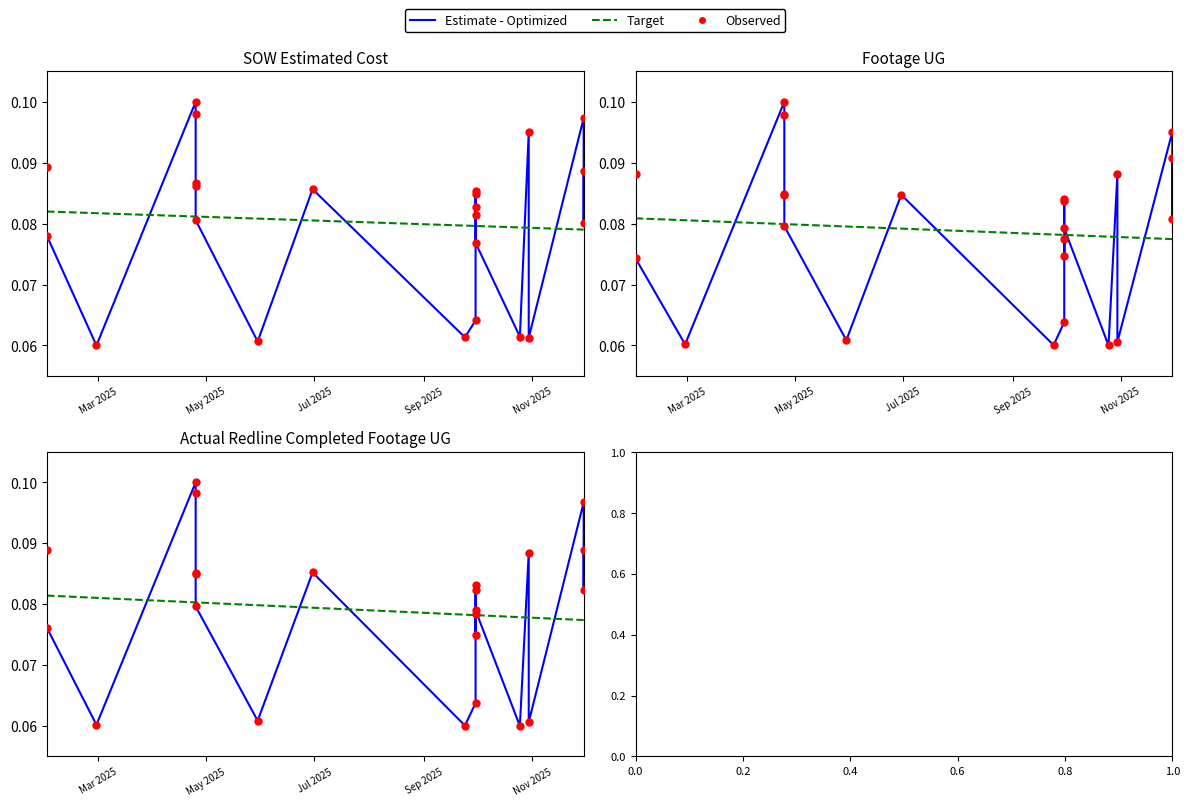

Which series reaches the minimum Y coordinate?

Estimate - Optimized